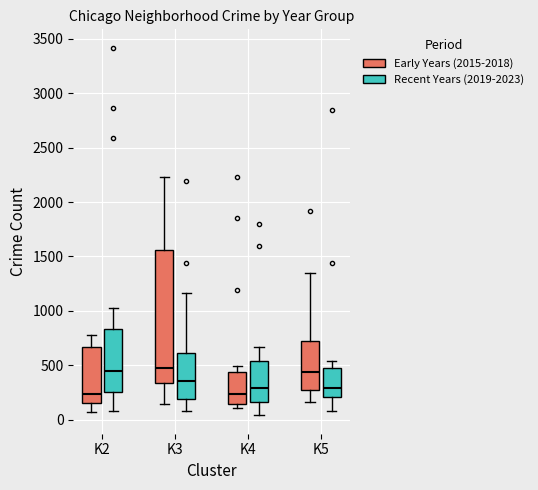

Which box is the tallest, from its lower edge to its upper edge?

K3 (Early Years (2015-2018))